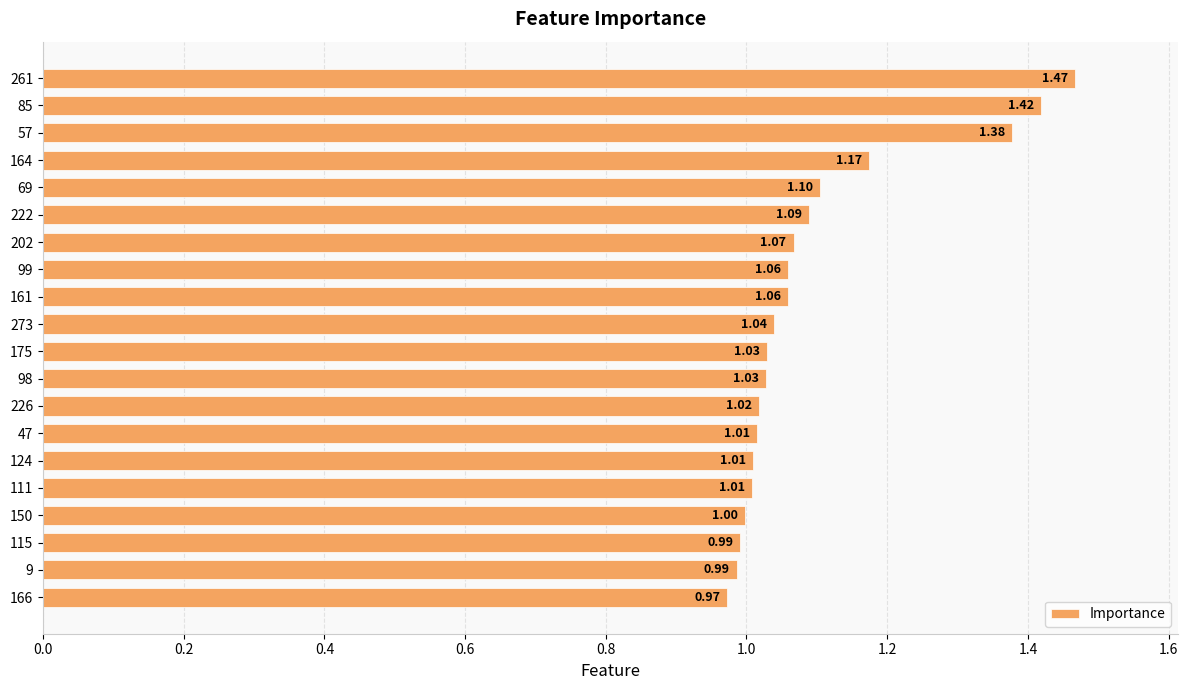

Which label corresponds to the smallest value in the chart?

166